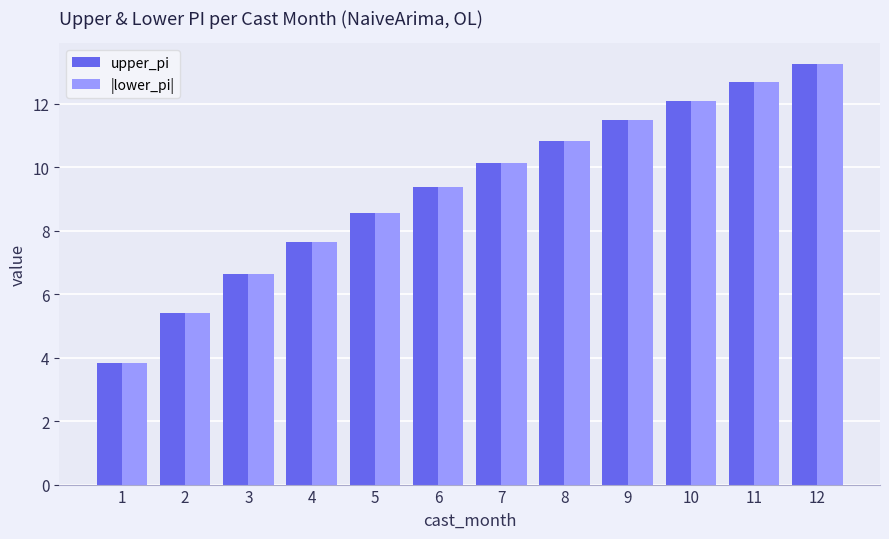

What is the total value across all series at 3?

13.3